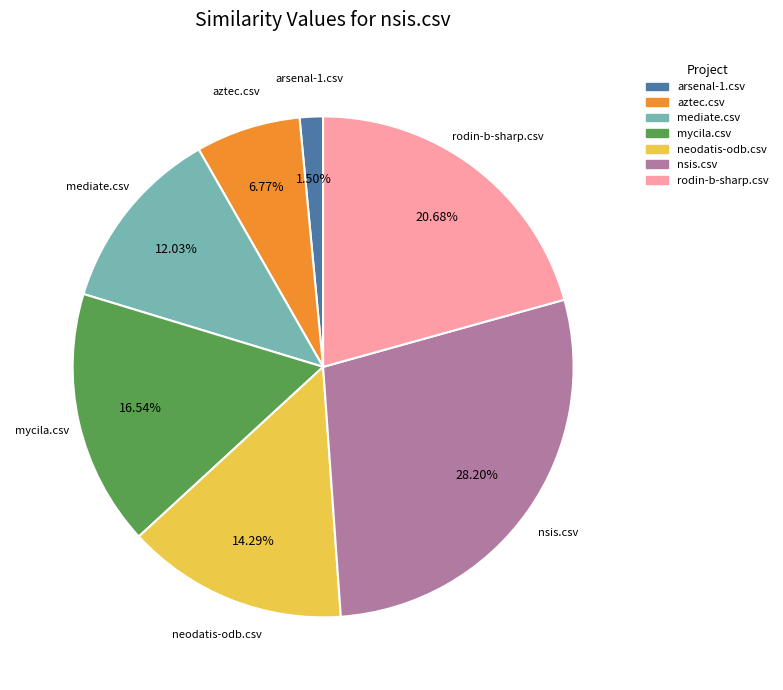

Does any single category account for the majority?

No